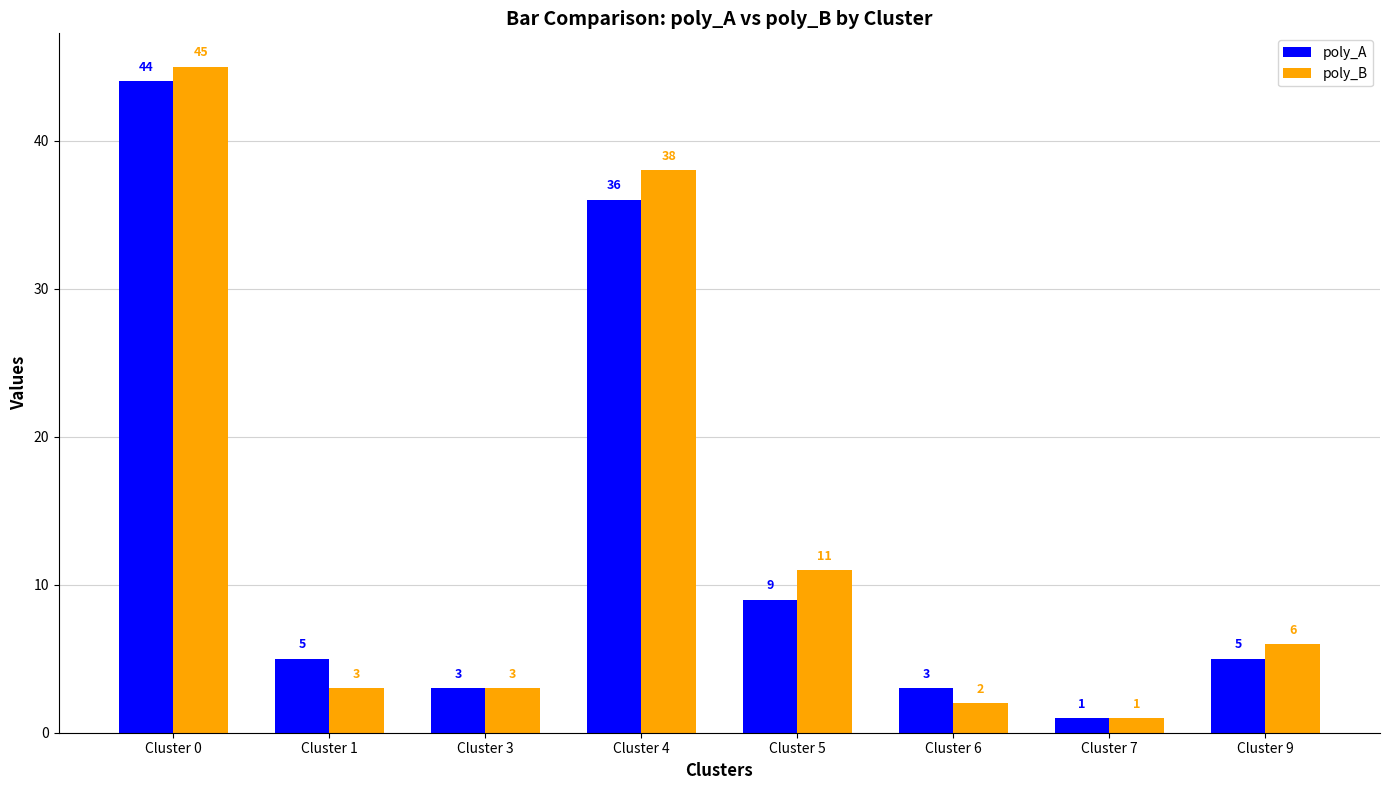

Which series changed the most between Cluster 5 and Cluster 9?

poly_B